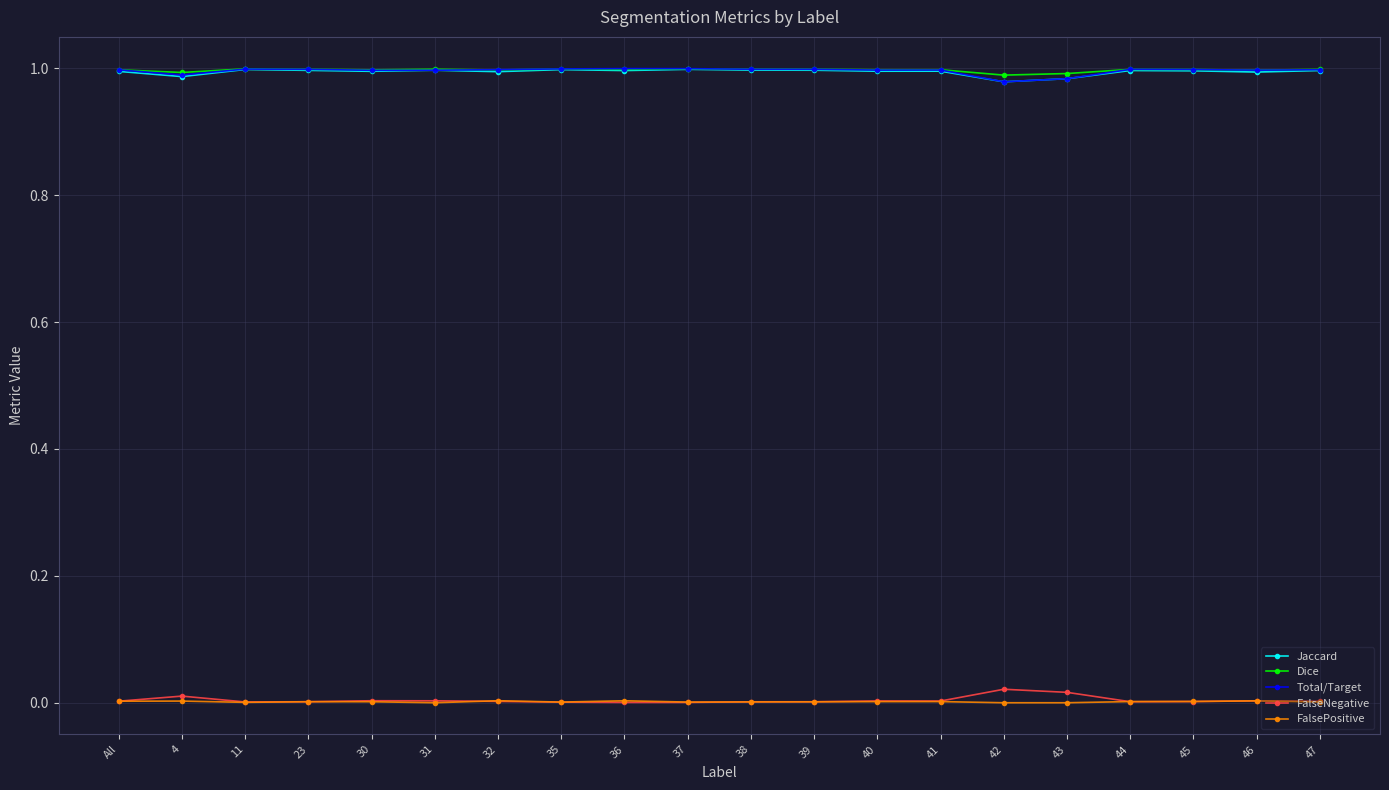

The Jaccard series shows 1.7 at 43. True or false?

False